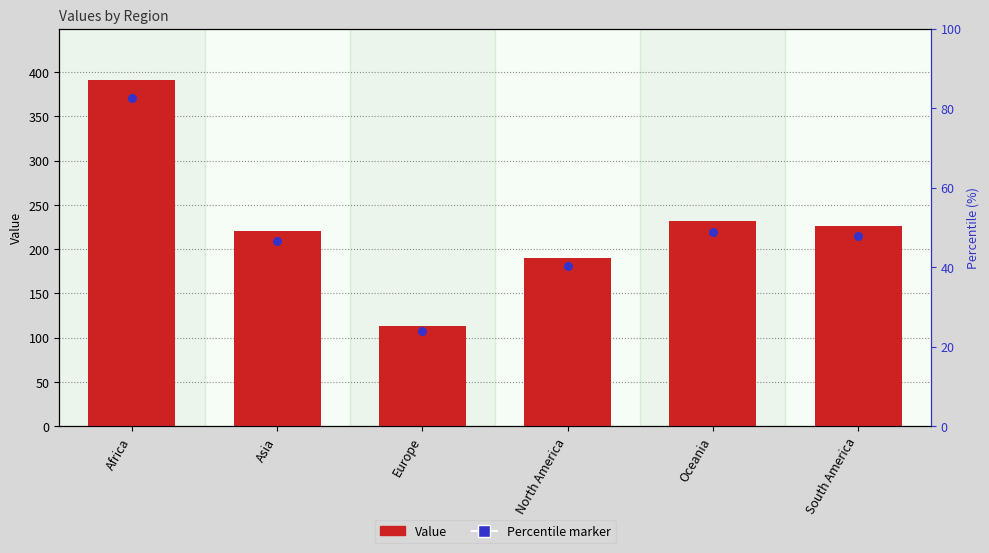

Which series has the largest Y range (max minus min)?

Value